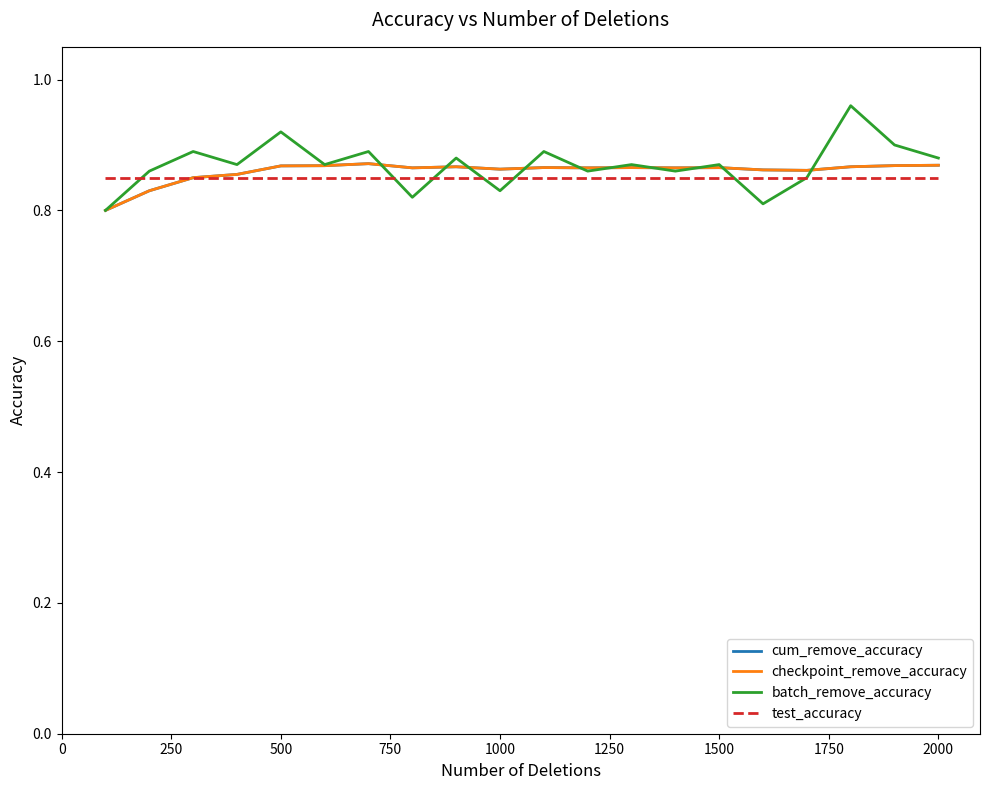

What is the value of the batch_remove_accuracy point at the 13th from the left?

0.9